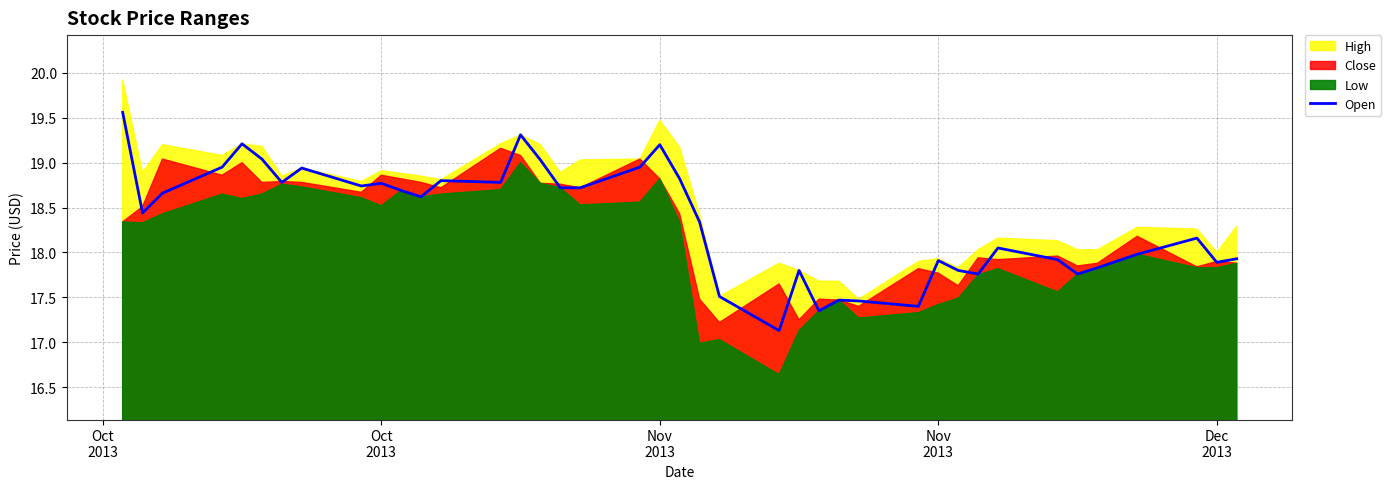

How many interior local valleys (lower than both neighbors) does the data have?

11